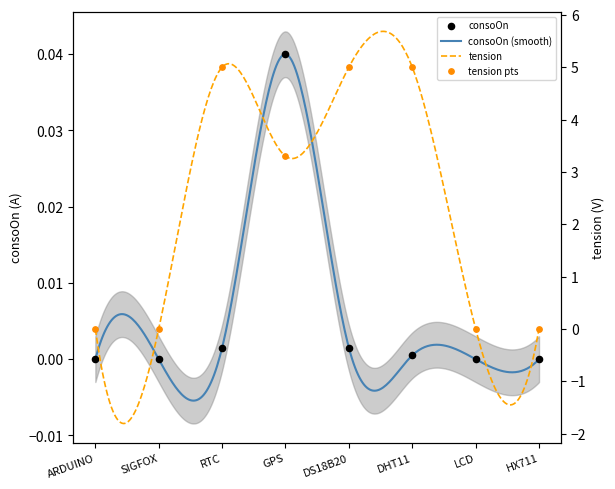

Which series reaches the maximum Y coordinate?

tension